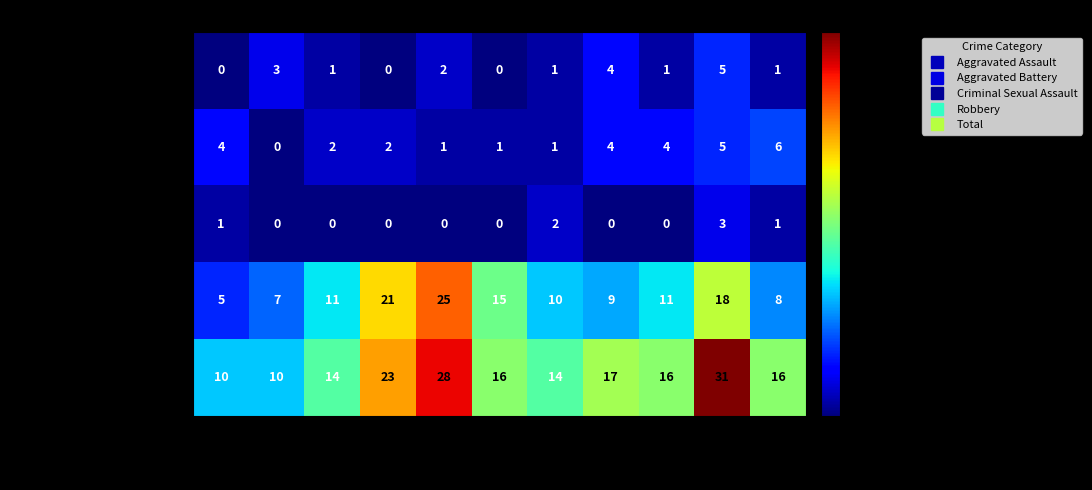

Is it true that Robbery equals 9 at 2022?

True